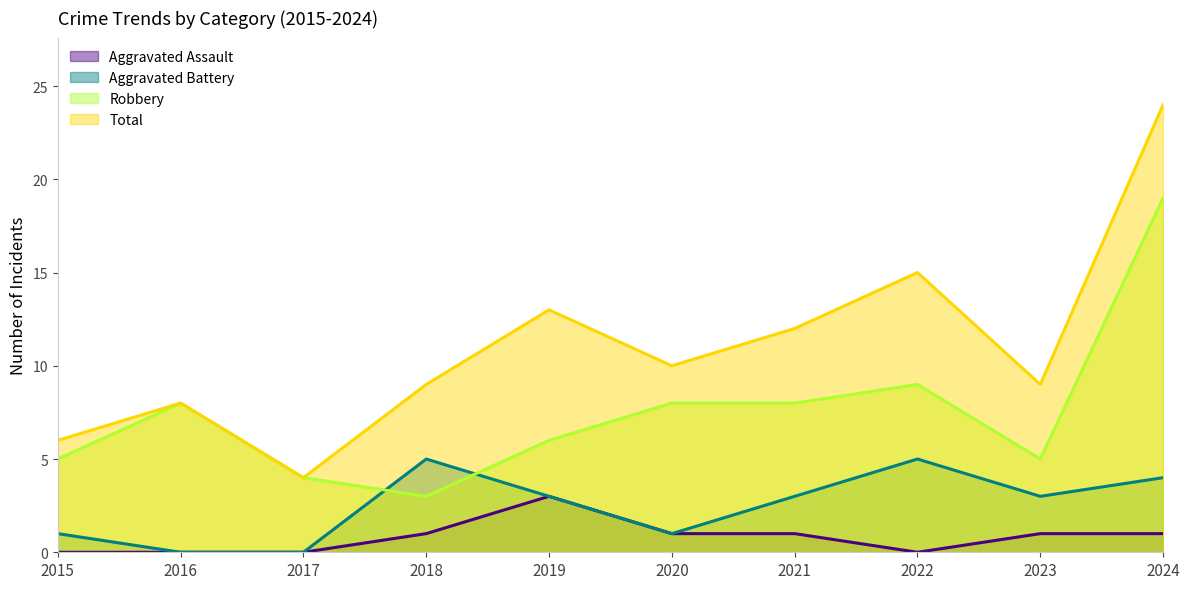

What is the lowest value of the Total series?

4